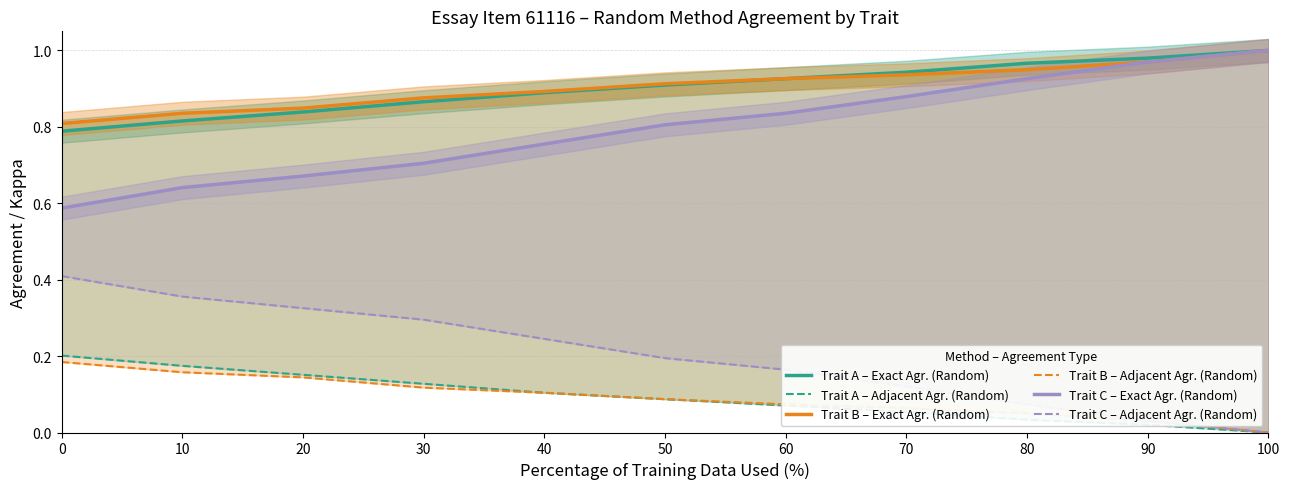

Is the value of Trait C – Adjacent Agr. (Random) at 50 greater than the value of Trait B – Exact Agr. (Random) at 100?

No